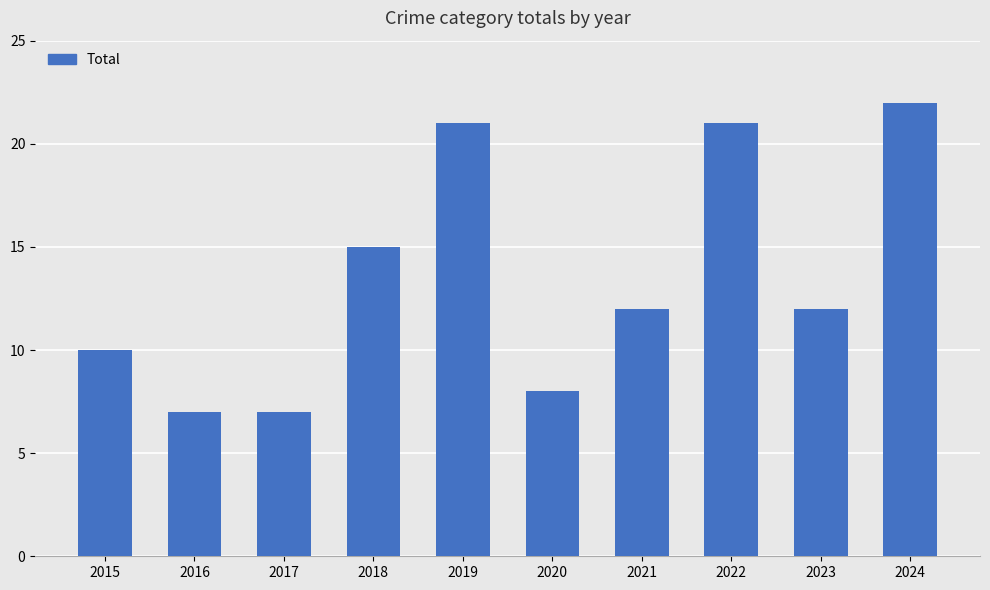

How many bars are there in total?

10